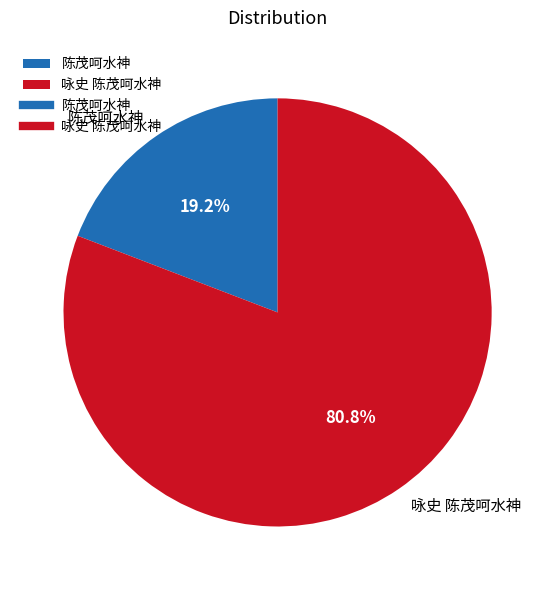

What is the ratio of the value at 咏史 陈茂呵水神 to the value at 陈茂呵水神?

4.2